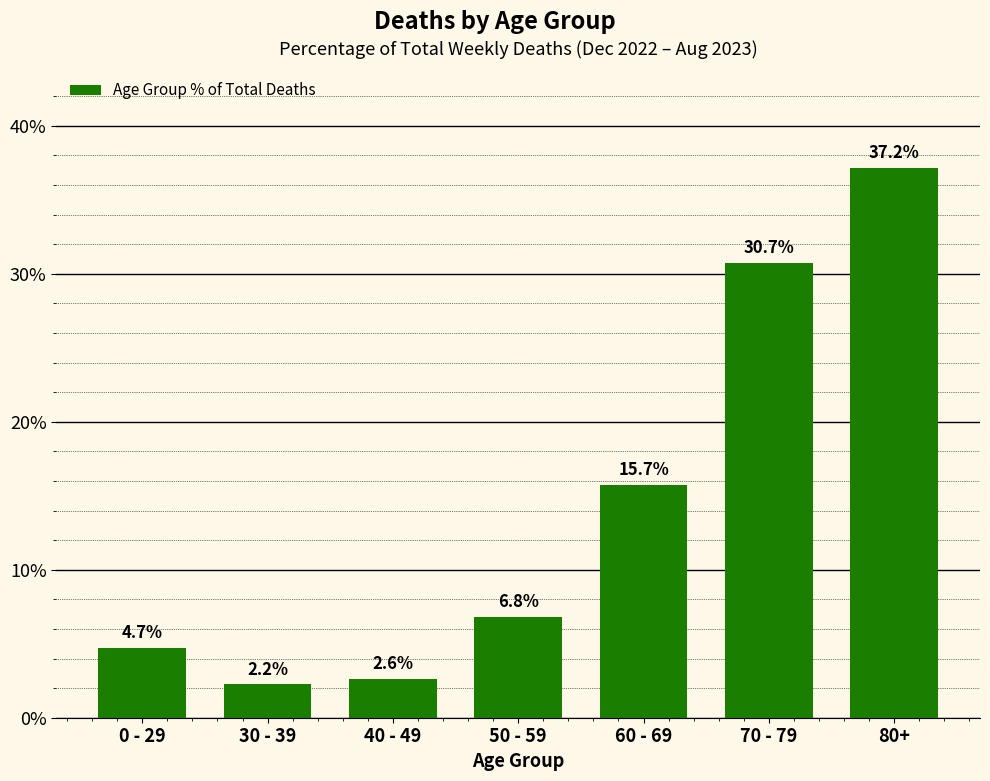

Between 0 - 29 and 40 - 49, which is larger?

0 - 29